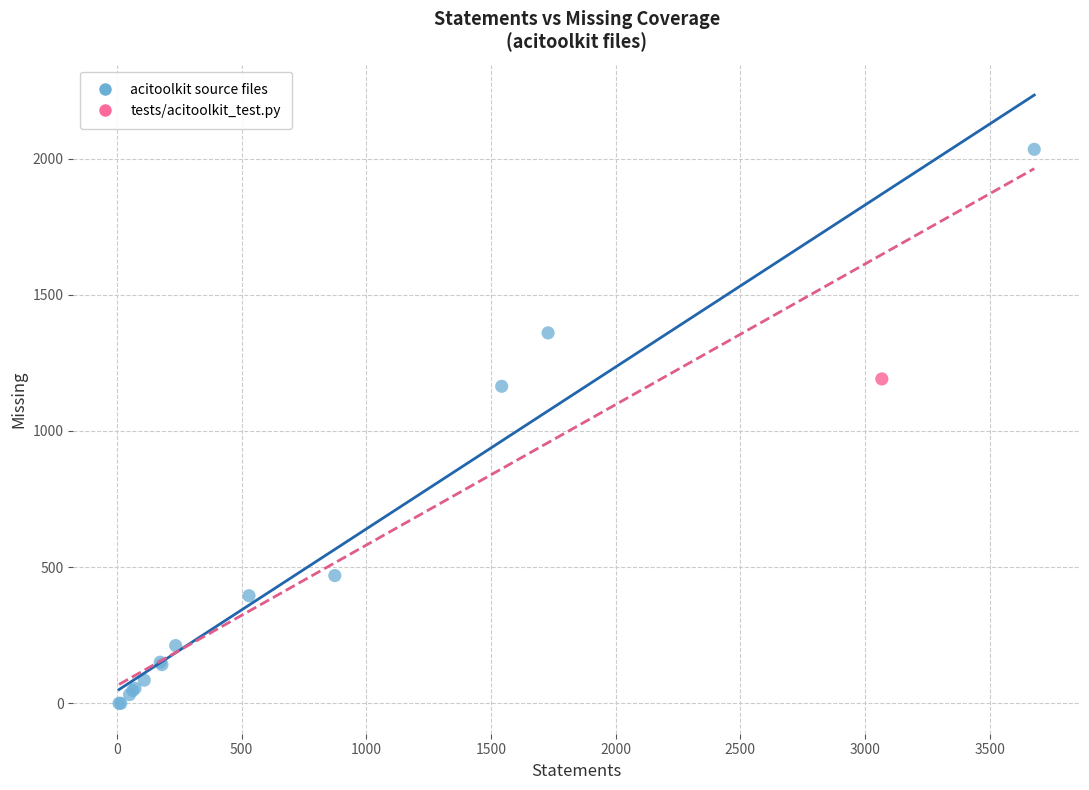

What are all the series names shown in the legend?

acitoolkit source files, tests/acitoolkit_test.py